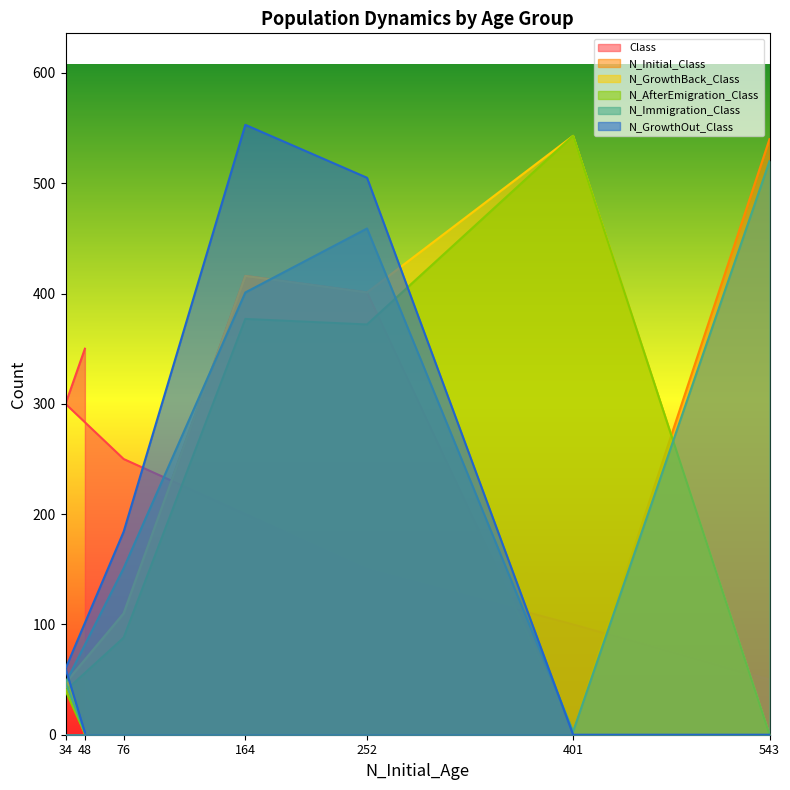

At which category is the sum across all series the highest?

164